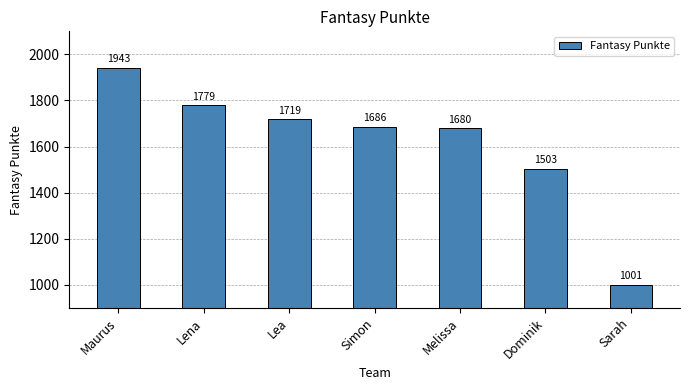

The value at Simon is 2426. True or false?

False